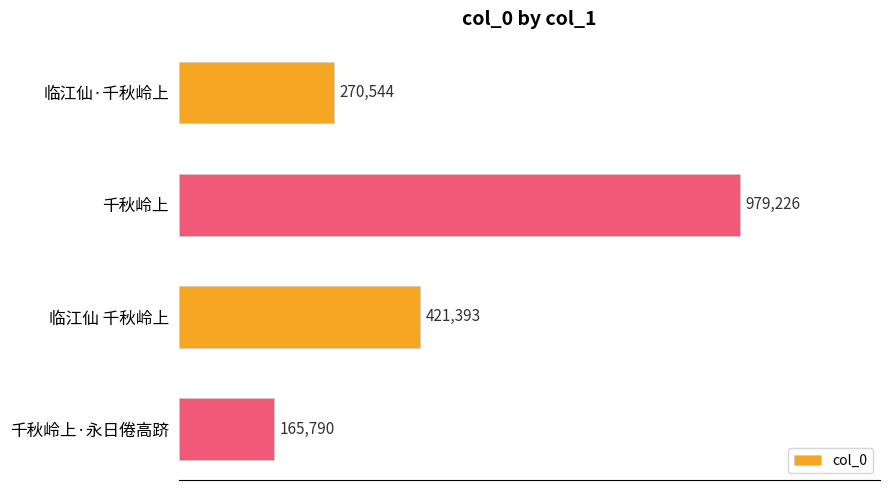

Rank the categories by value from highest to lowest.

千秋岭上, 临江仙 千秋岭上, 临江仙·千秋岭上, 千秋岭上·永日倦高跻